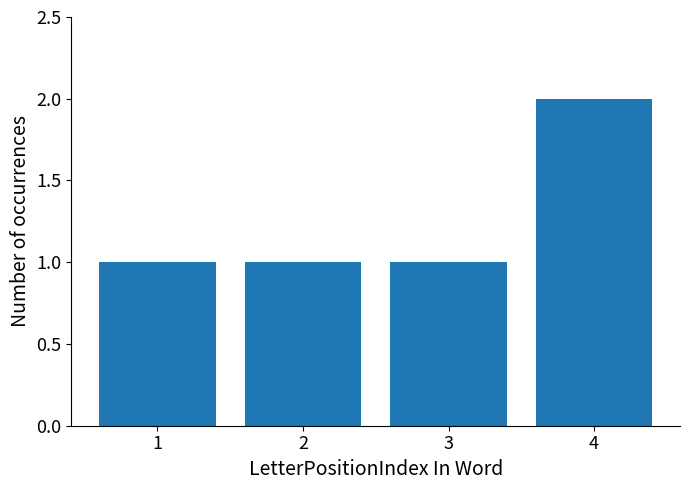

At which category does the chart reach its peak across all series?

4